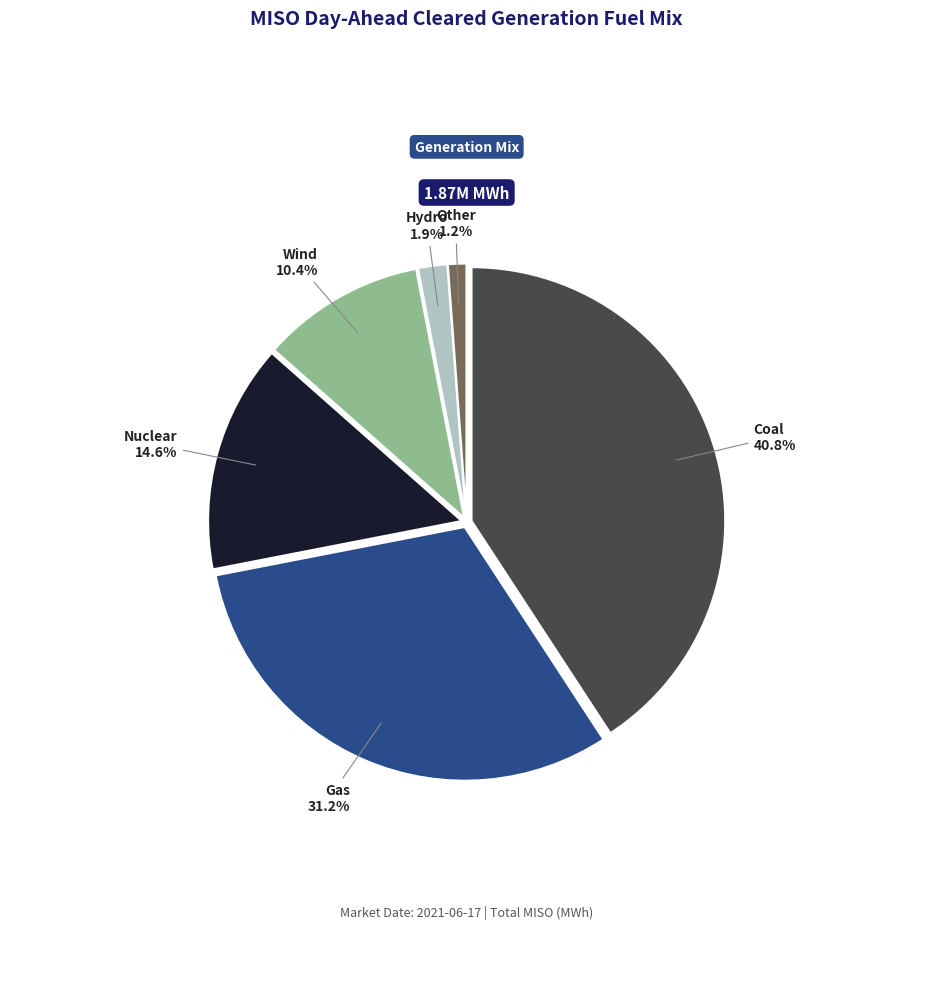

Is there any slice that represents more than half of the pie?

No